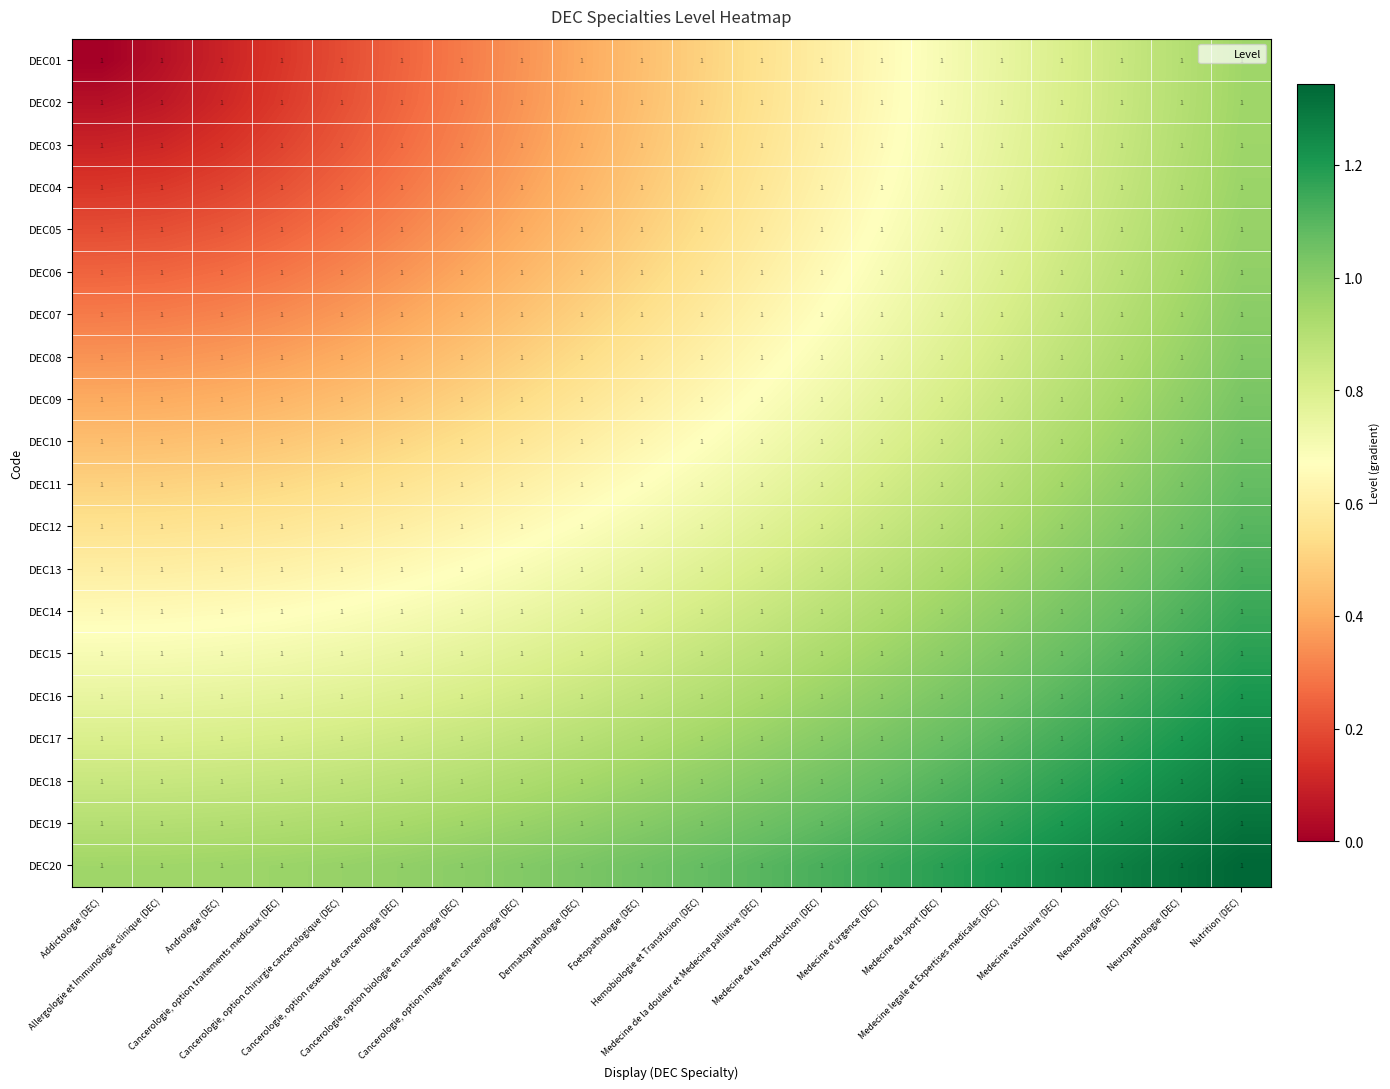

Rank the categories by DEC16 value from lowest to highest.

Addictologie (DEC), Allergologie et Immunologie clinique (DEC), Andrologie (DEC), Cancerologie, option traitements medicaux (DEC), Cancerologie, option chirurgie cancerologique (DEC), Cancerologie, option reseaux de cancerologie (DEC), Cancerologie, option biologie en cancerologie (DEC), Cancerologie, option imagerie en cancerologie (DEC), Dermatopathologie (DEC), Foetopathologie (DEC), Hemobiologie et Transfusion (DEC), Medecine de la douleur et Medecine palliative (DEC), Medecine de la reproduction (DEC), Medecine d'urgence (DEC), Medecine du sport (DEC), Medecine legale et Expertises medicales (DEC), Medecine vasculaire (DEC), Neonatologie (DEC), Neuropathologie (DEC), Nutrition (DEC)